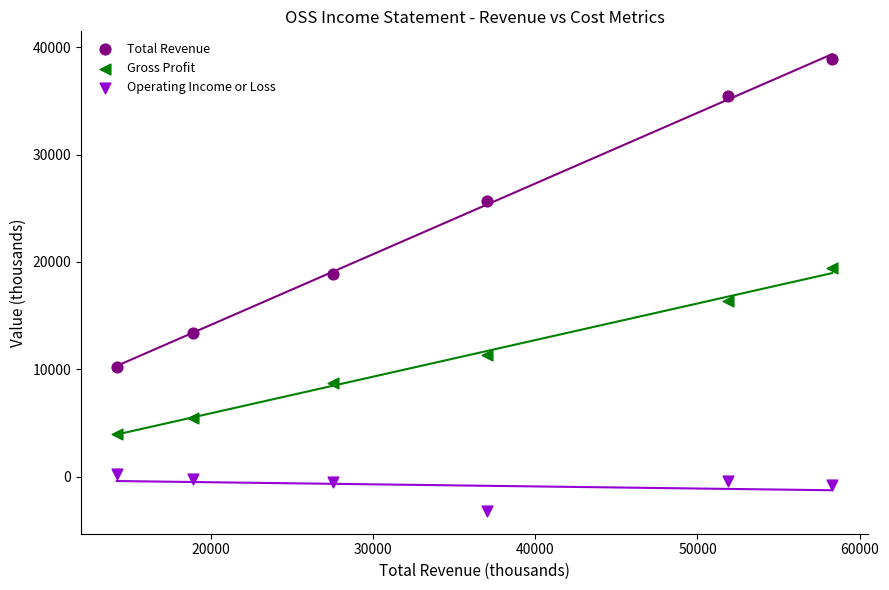

Which series reaches the minimum Y coordinate?

Operating Income or Loss